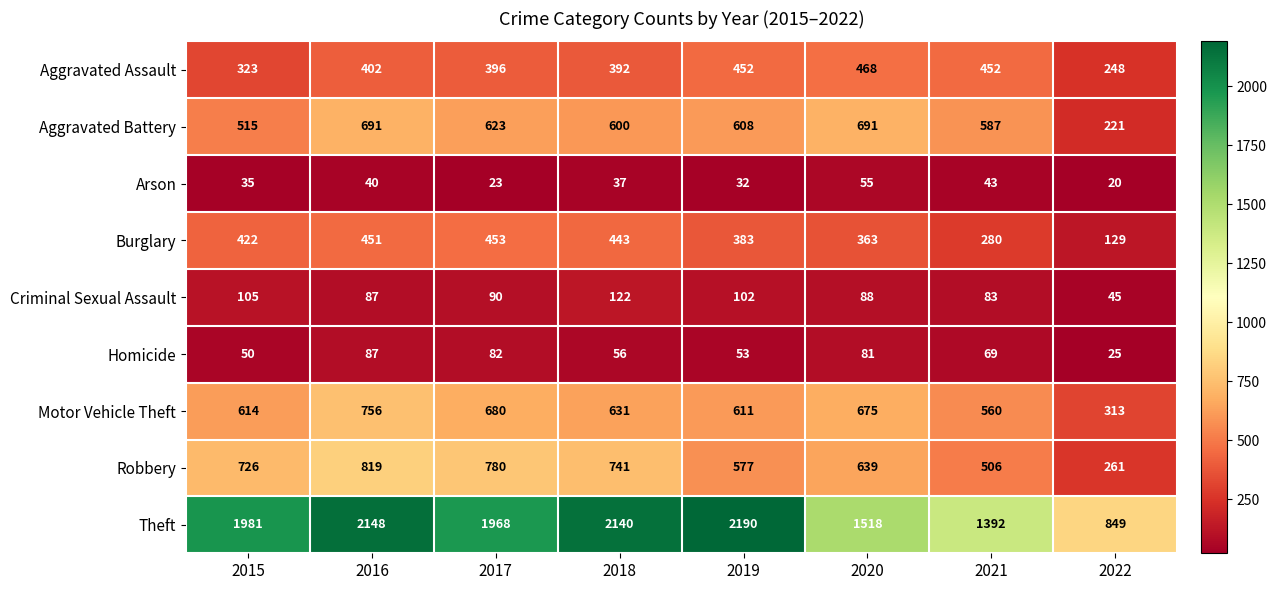

Rank the series by their maximum value, from lowest to highest.

Arson, Homicide, Criminal Sexual Assault, Burglary, Aggravated Assault, Aggravated Battery, Motor Vehicle Theft, Robbery, Theft